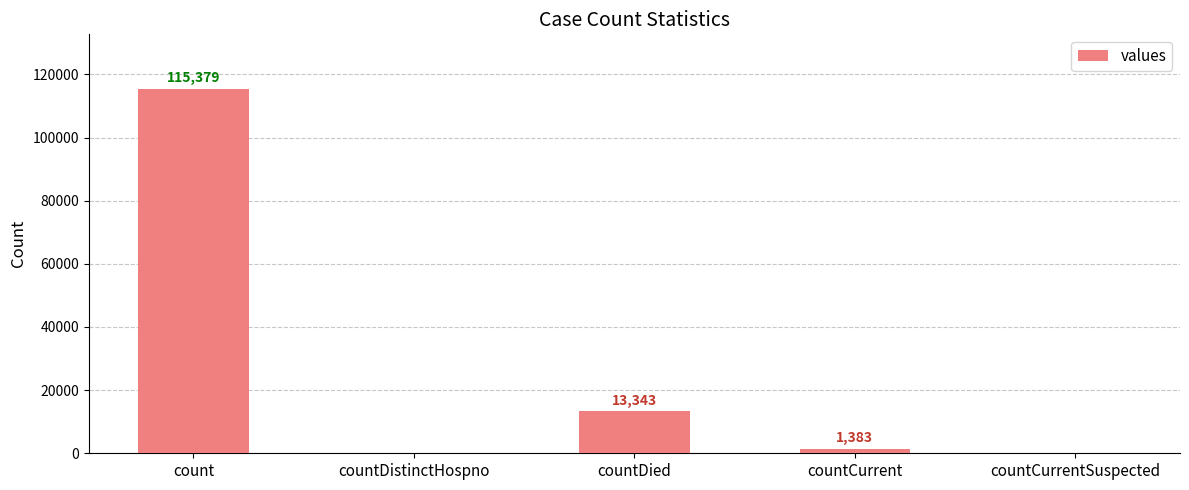

Which has a higher value, countCurrent or countCurrentSuspected?

countCurrent